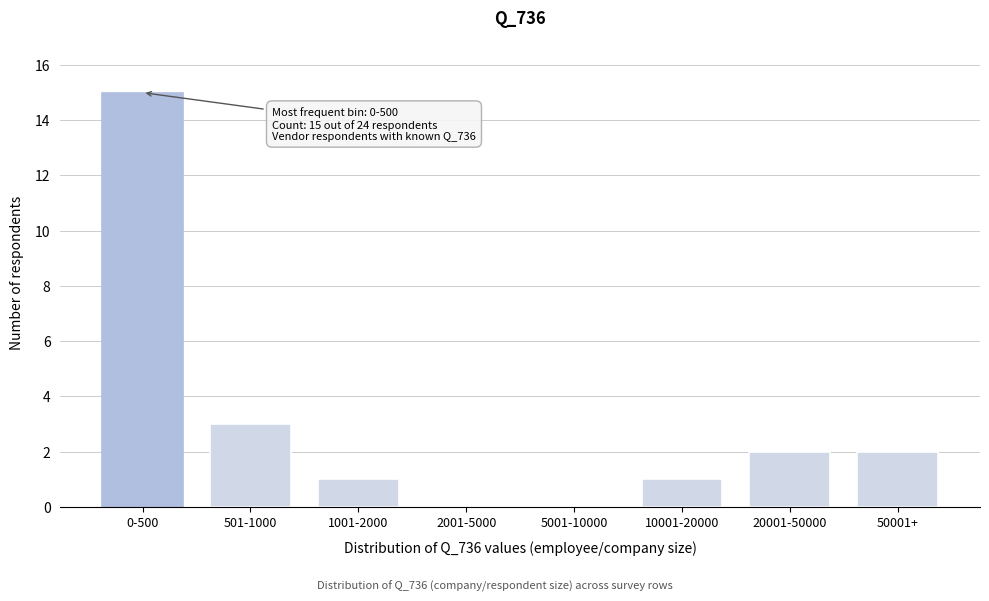

Reading left to right, list all the values displayed in this chart.

0-500=15	501-1000=3	1001-2000=1	2001-5000=0	5001-10000=0	10001-20000=1	20001-50000=2	50001+=2